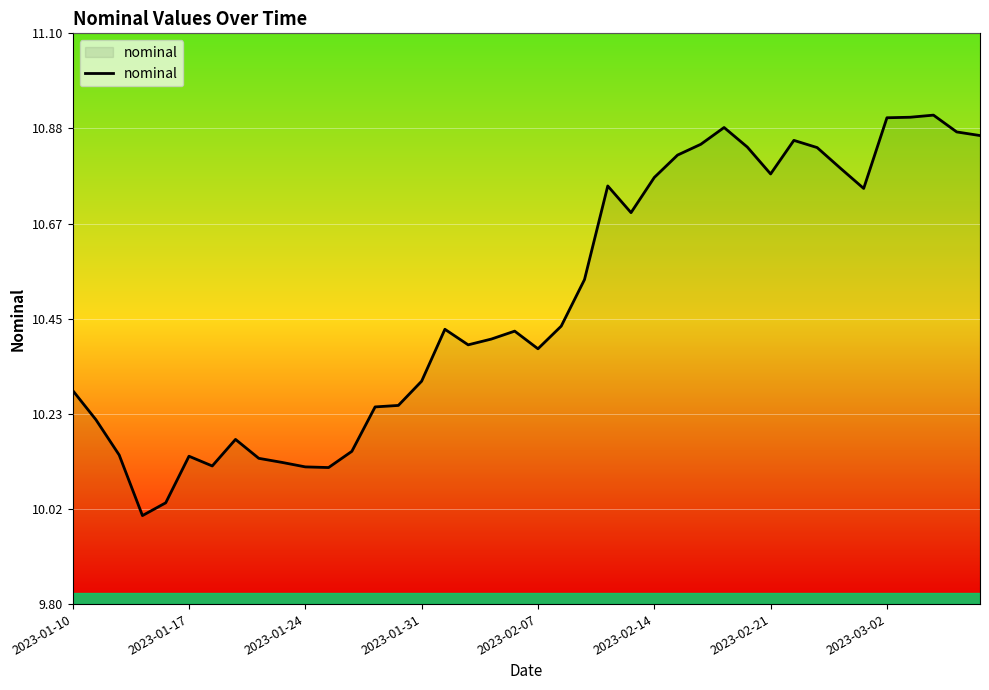

What is the difference between the maximum and minimum values?

0.9